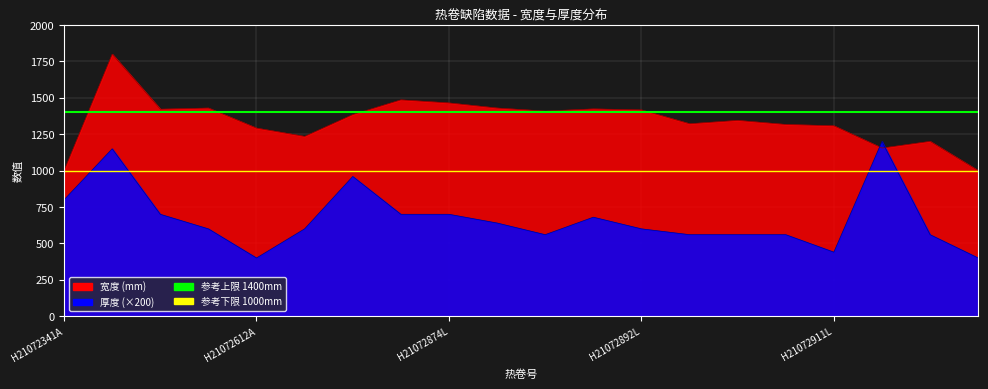

At H21072532N, list the series in order from largest to smallest.

宽度, 厚度